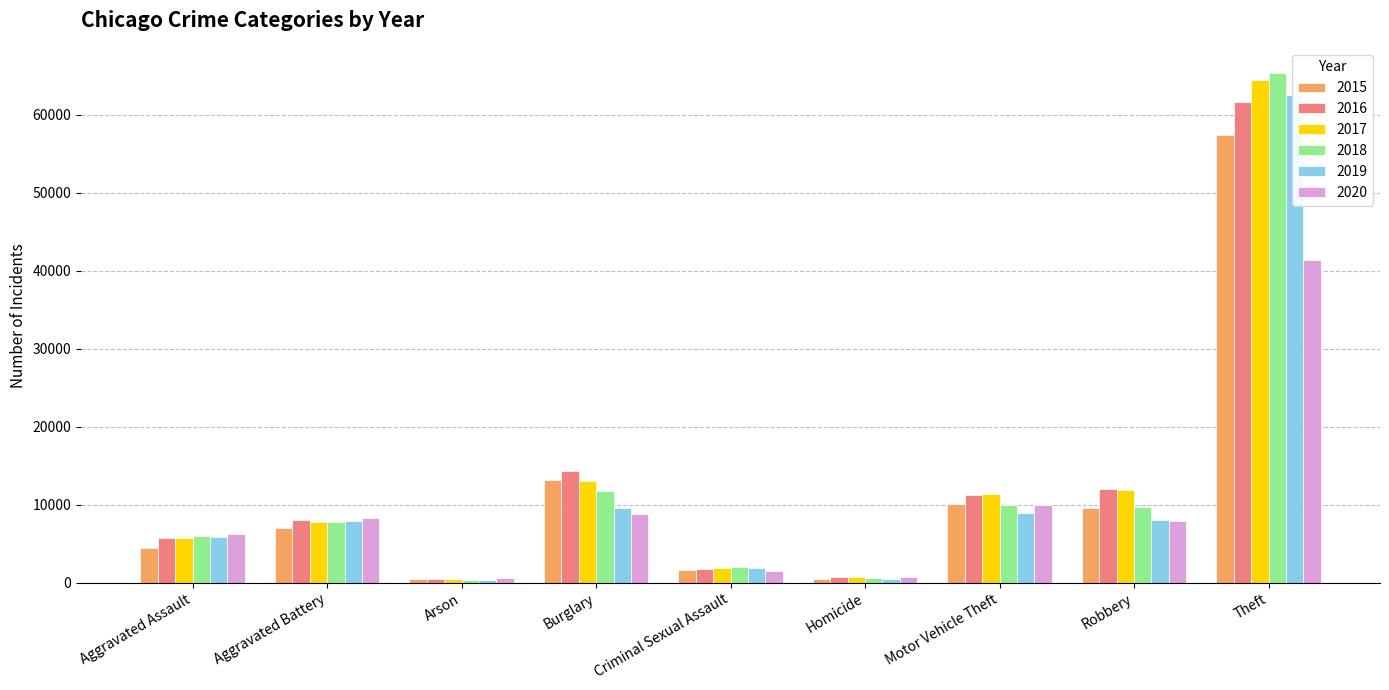

What is the highest value of the 2018 series?

65283